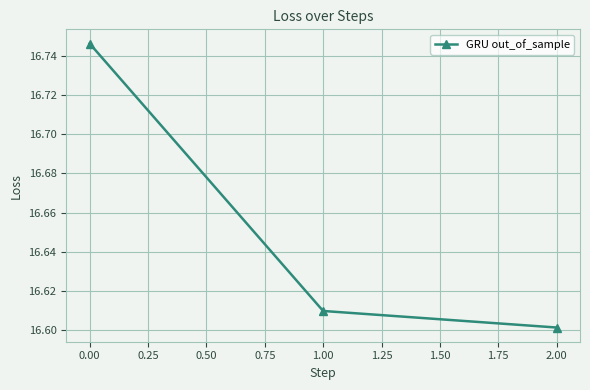

At which label is the value closest to 16?

2.00